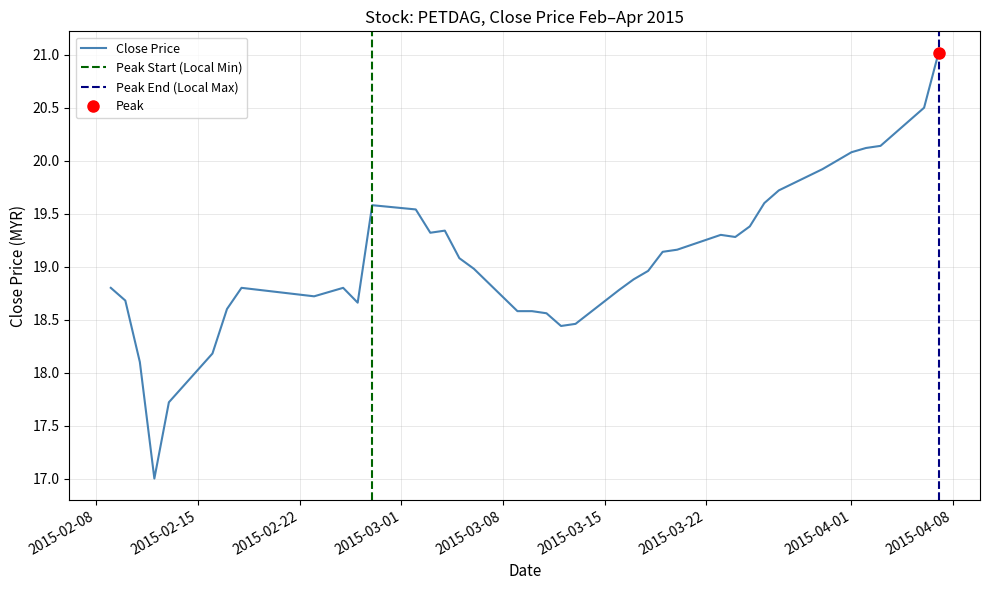

At which category does the chart reach its peak across all series?

2015-04-07